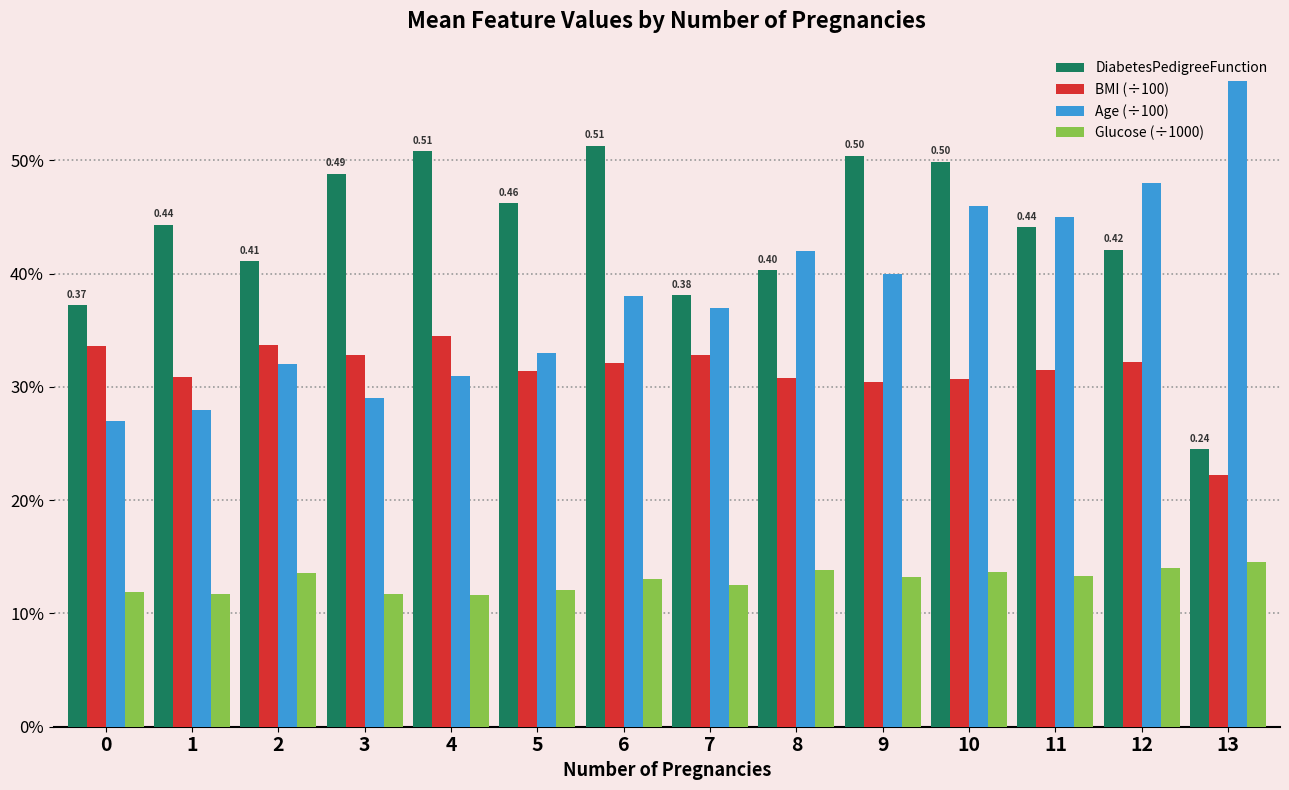

Are the bars grouped side by side (vs. stacked)?

Yes